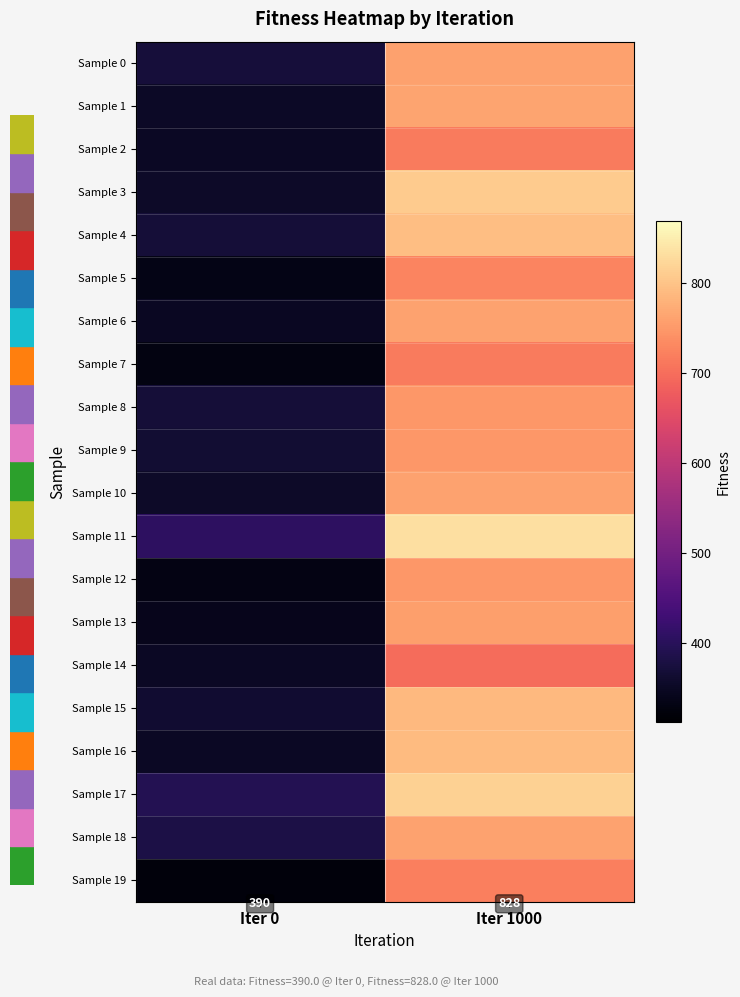

The value of Sample 8 at Iter 1000 is 748.4. True or false?

True